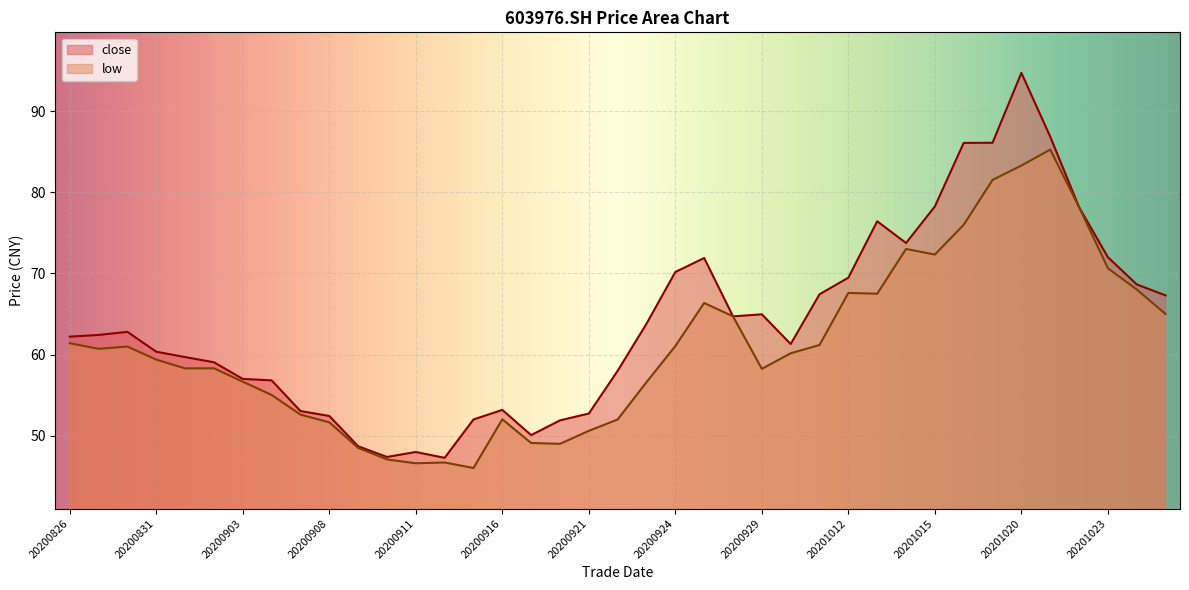

List the series in order of their overall mean, lowest first.

low, close